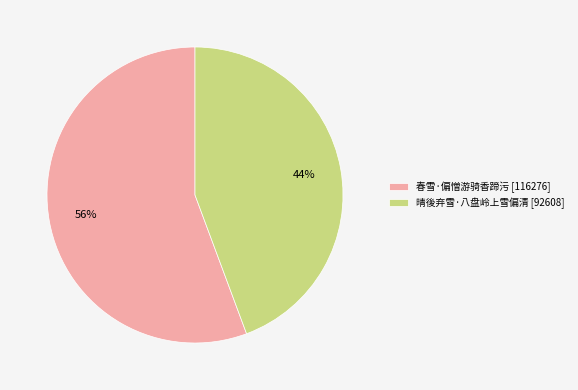

Which slice is the largest?

春雪·偏憎游骑香蹄污